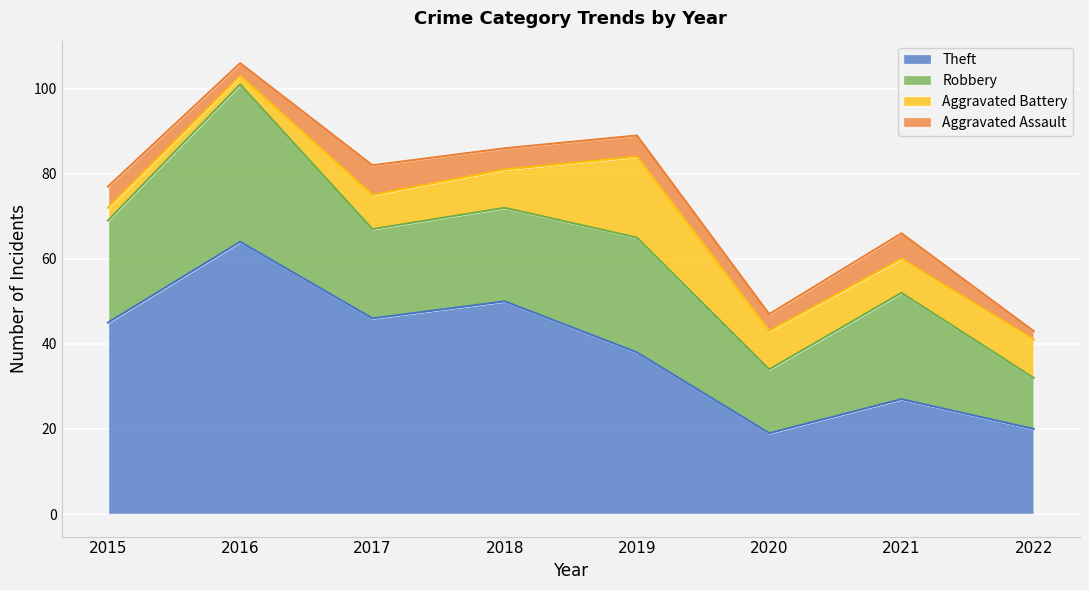

Where does the Aggravated Battery series first go above 9?

2019